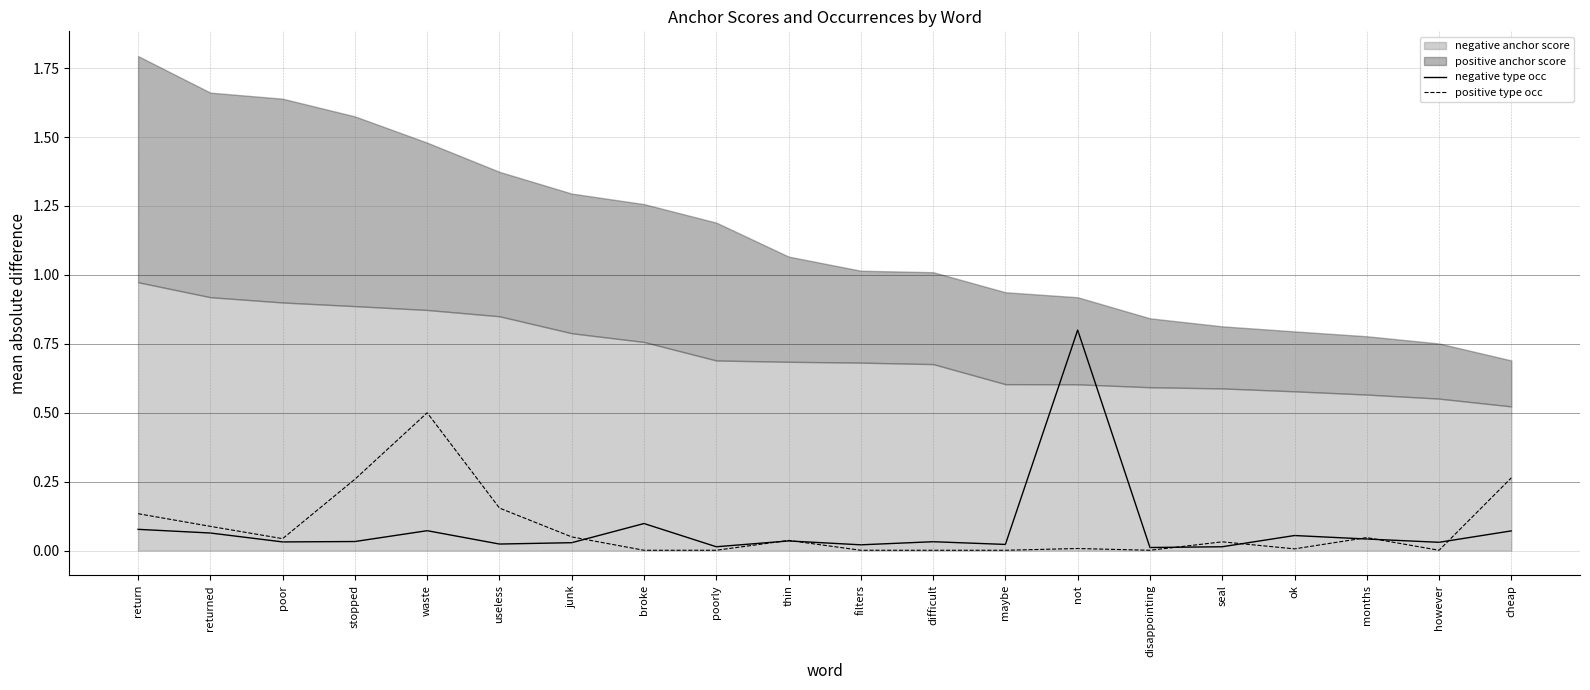

Is the value of negative type occ at waste greater than the value of positive type occ at difficult?

Yes